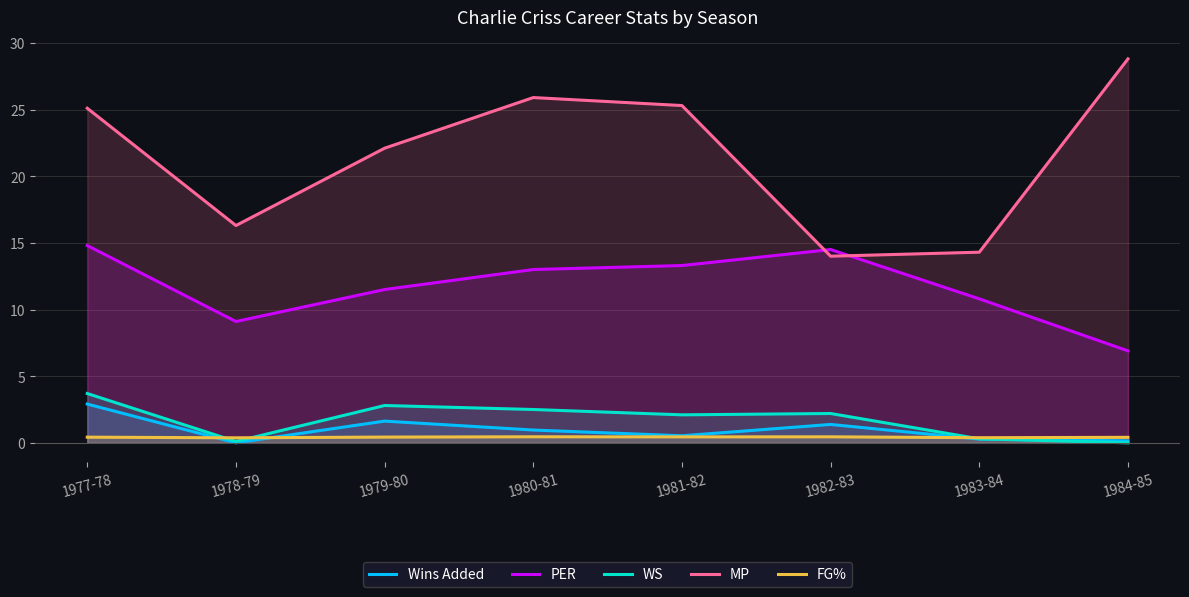

At how many categories does at least one series exceed 11?

8